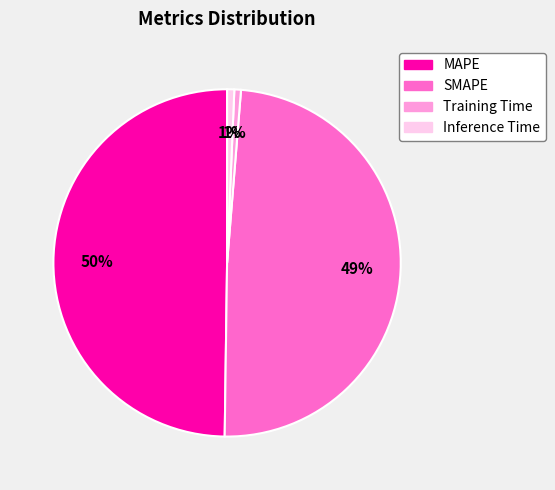

What is the largest slice in the pie chart?

MAPE